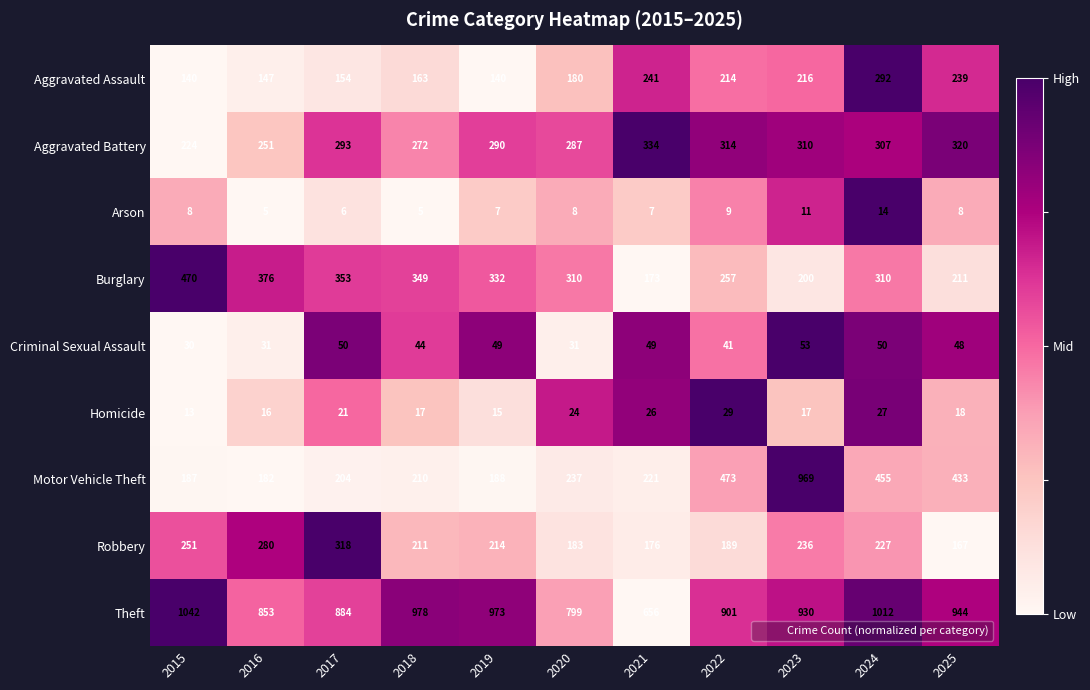

What is the sum of the Aggravated Battery values at 2020 and 2025?

607